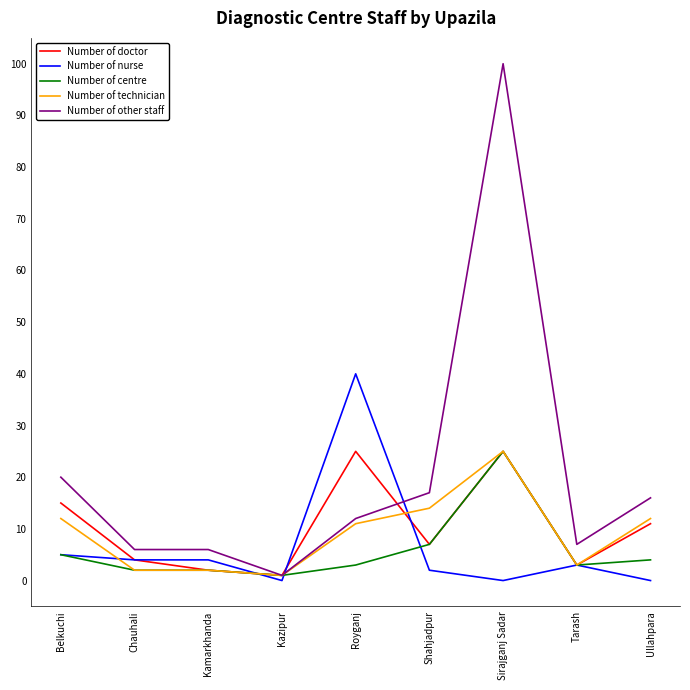

At which label is Number of nurse closest to 20?

Belkuchi